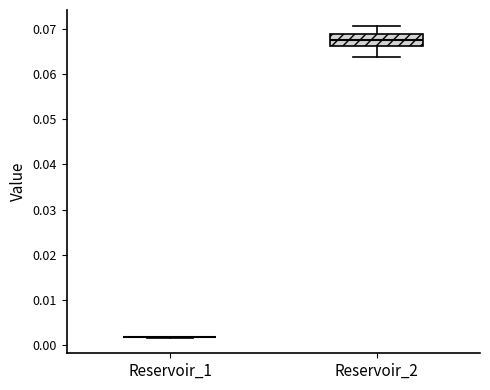

Reading left to right, transcribe this box plot: for each box, give where its median line is, the range the box spans, and where its two whiskers end, as read against the y-axis. The values are not printed on the chart, so give them approximately, as read against the axis.

Reservoir_1: box collapsed to a line at 0.002, whiskers 0.002 to 0.002
Reservoir_2: median 0.068, box 0.066 to 0.069, whiskers 0.064 to 0.071